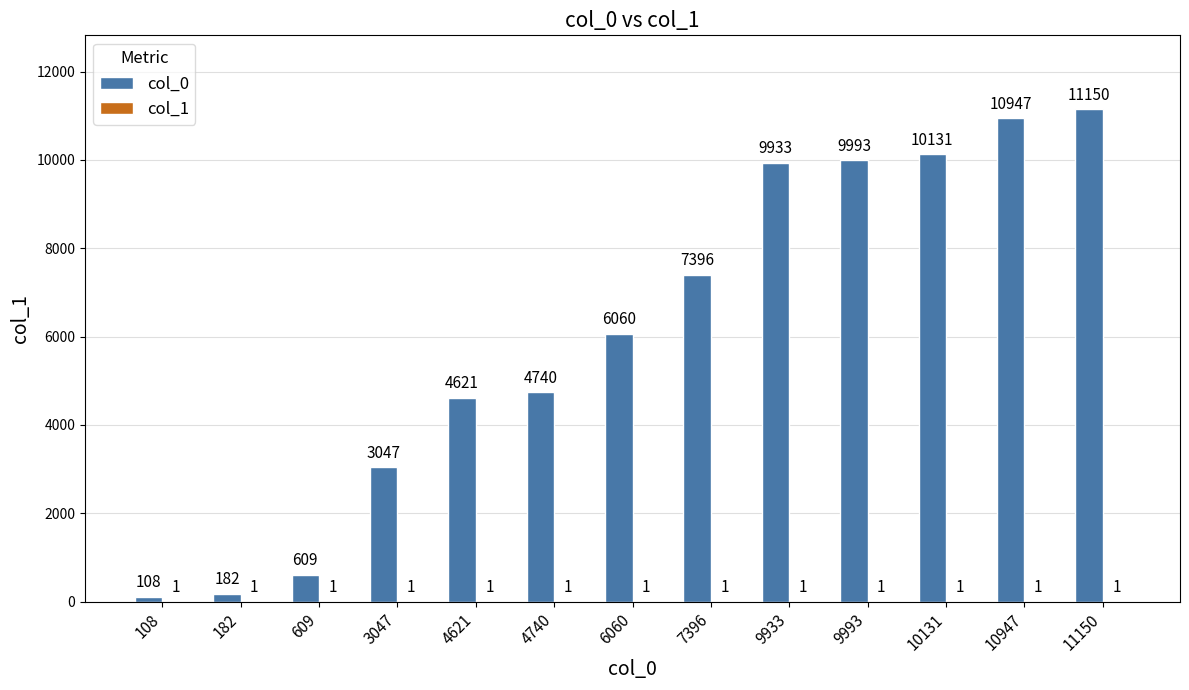

Which series changed the most between 4621 and 6060?

col_0